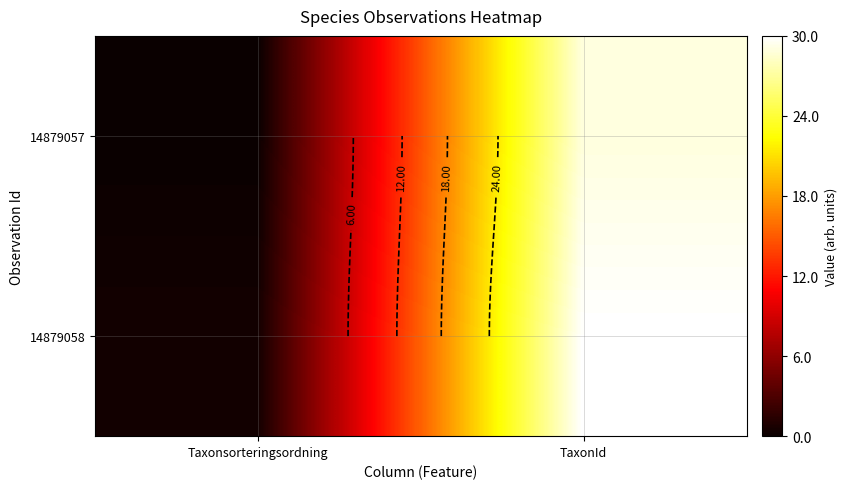

How many values in 14879057 are above zero?

1